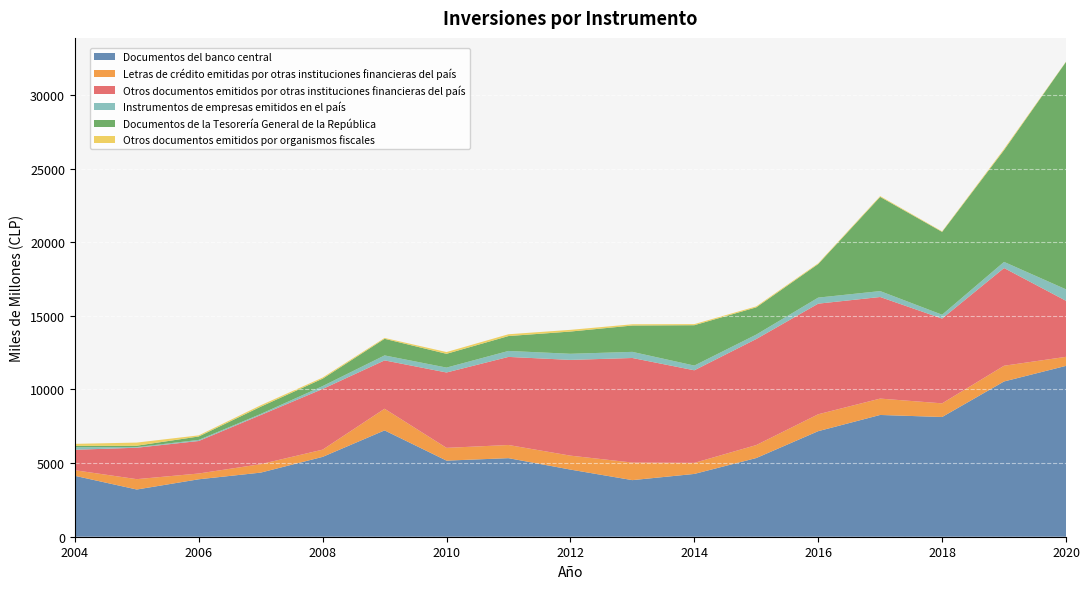

Reading left to right, what are all the values shown in this chart?

Documentos del banco central: 4137	3206	3901	4353	5422	7220	5168	5335	4559	3843	4264	5343	7168	8269	8130	10543	11602
Letras de crédito emitidas por otras instituciones financieras del país: 379	703	392	574	491	1471	867	894	947	1193	750	881	1148	1111	927	1068	613
Otros documentos emitidos por otras instituciones financieras del país: 1389	2134	2208	3334	4120	3283	5118	5982	6502	7101	6288	7201	7511	6899	5757	6635	3806
Instrumentos de empresas emitidos en el país: 170	44	74	75	195	338	332	405	415	416	320	301	410	401	261	417	777
Documentos de la Tesorería General de la República: 94	94	232	493	504	1129	936	1011	1510	1789	2741	1850	2280	6397	5624	7592	15444
Otros documentos emitidos por organismos fiscales: 137	212	76	97	77	57	119	122	115	85	74	65	51	53	36	76	19